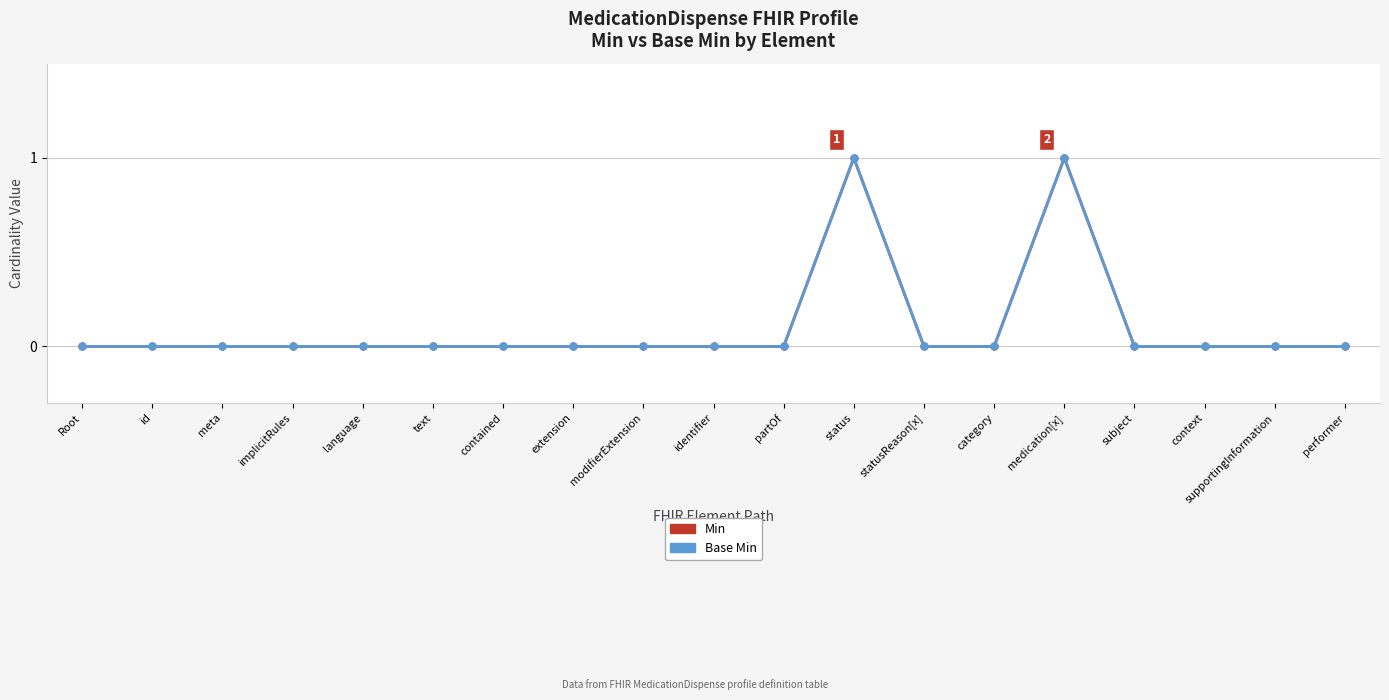

At identifier, list the series in order from largest to smallest.

Min, Base Min